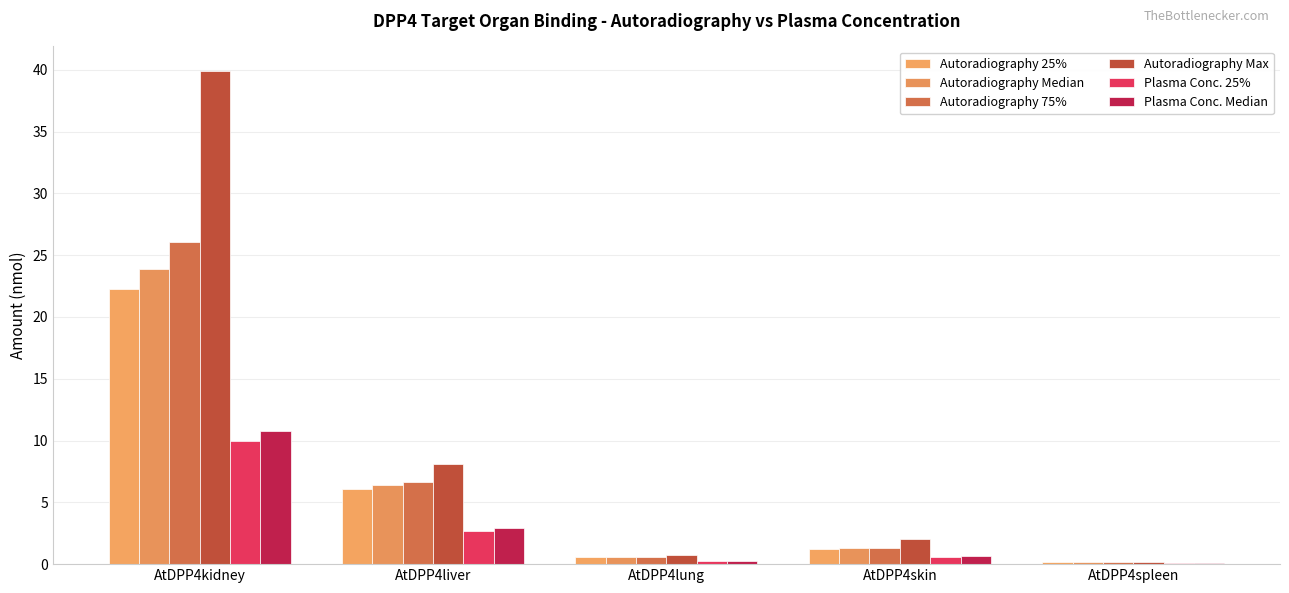

At which category does the chart reach its peak across all series?

AtDPP4kidney